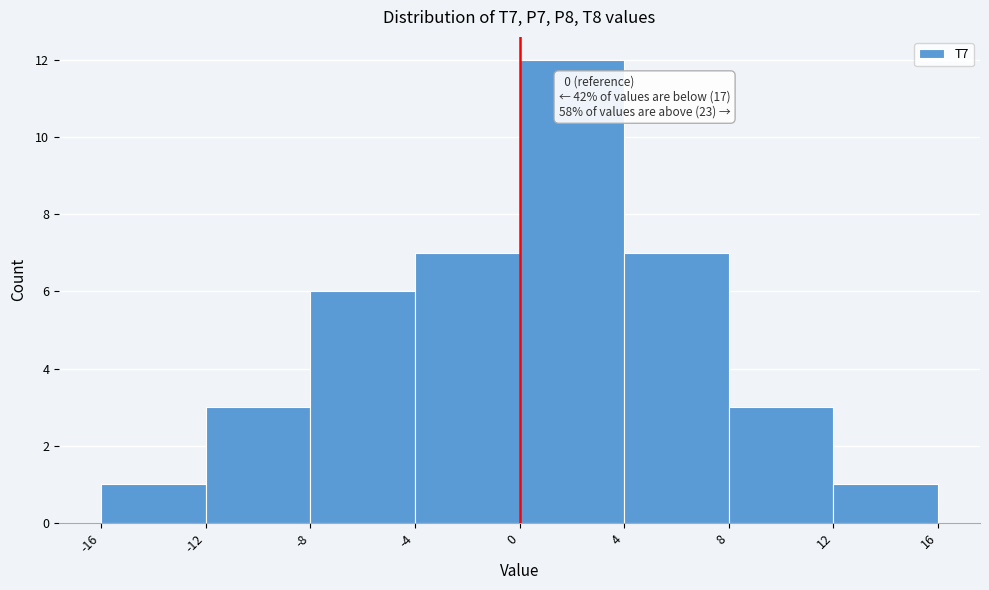

Over which range of the x-axis is the bar tallest?

0 to 4